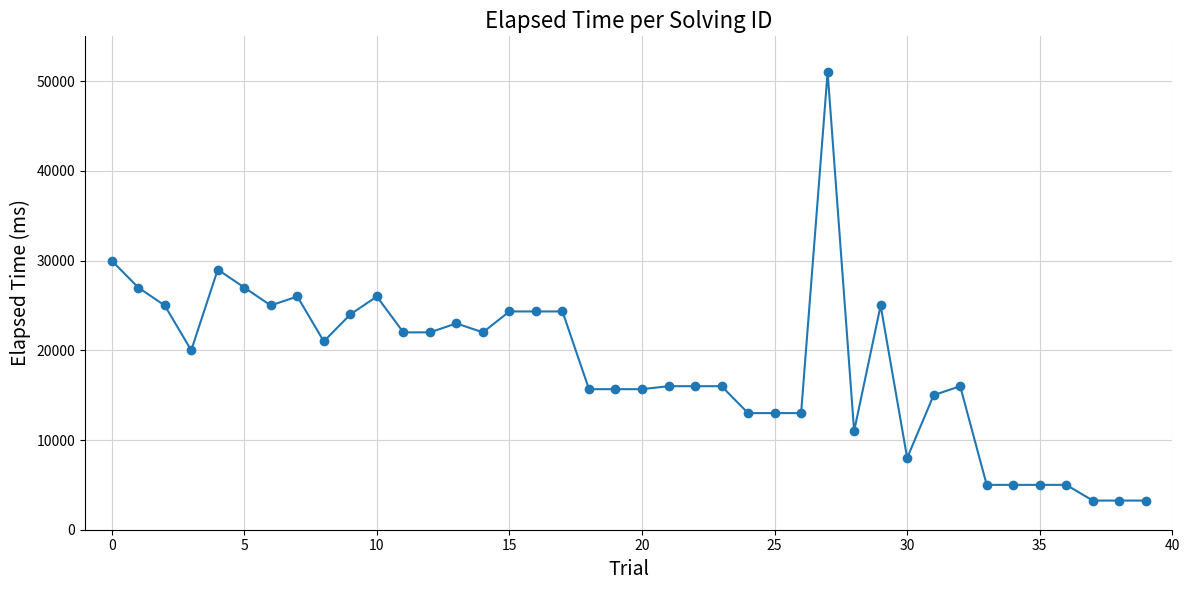

What is the value of the 4th point from the left?

20000